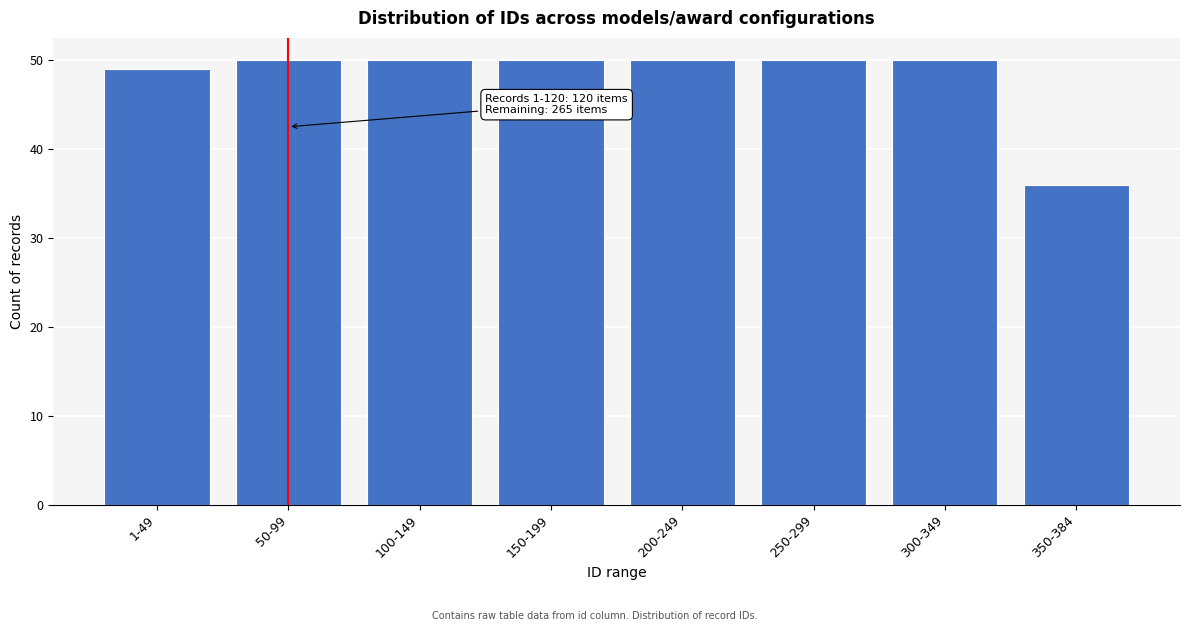

Reading right to left, list all the values displayed in this chart.

36	50	50	50	50	50	50	49